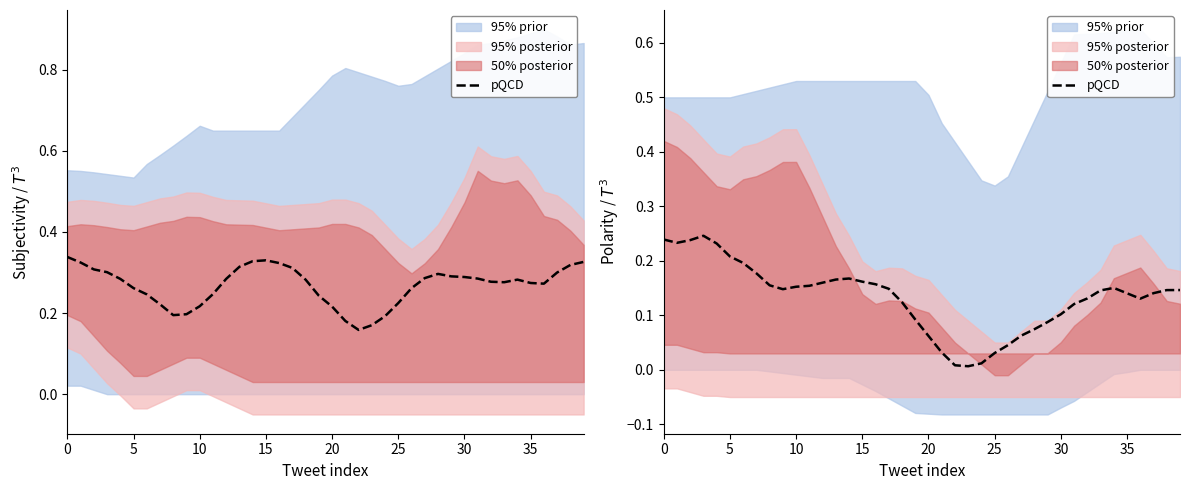

What value does the data have at 15?

0.2